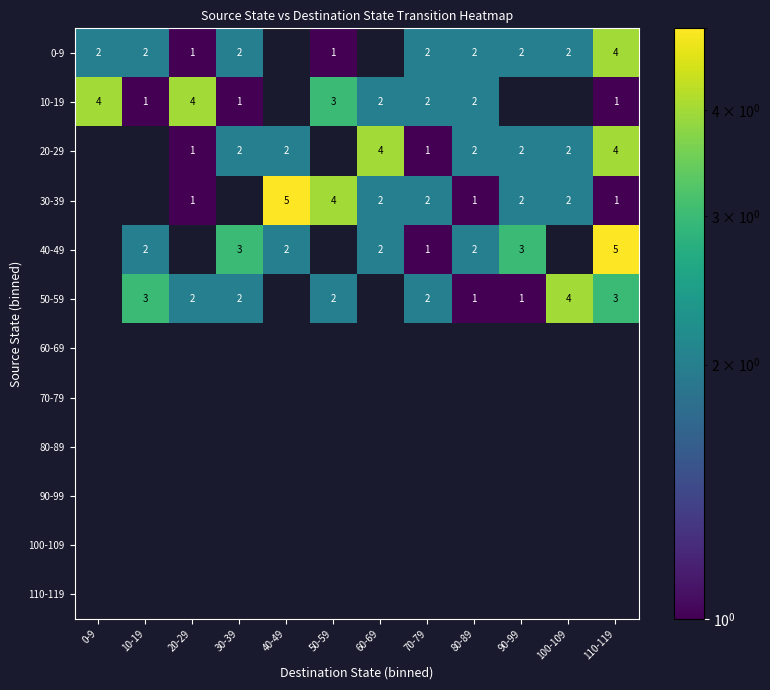

Is it true that 50-59 equals 1 at 50-59?

False